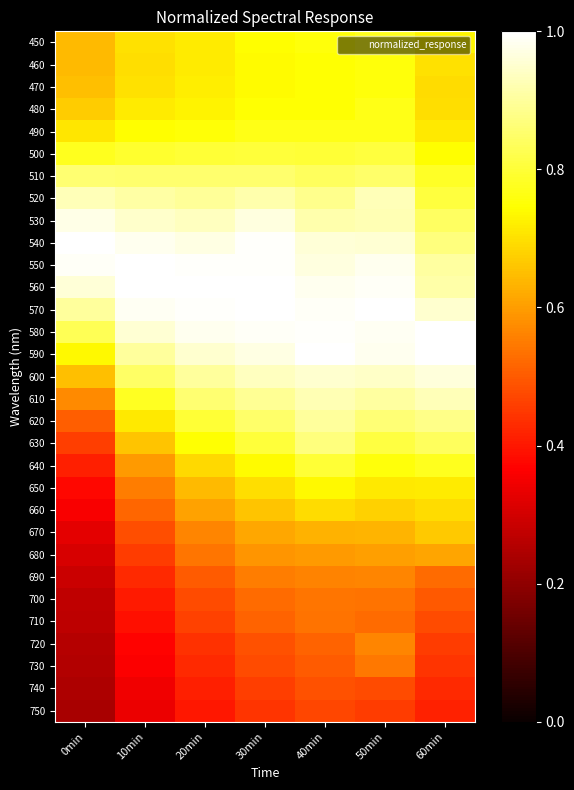

Which category has the lowest value across all series?

0min